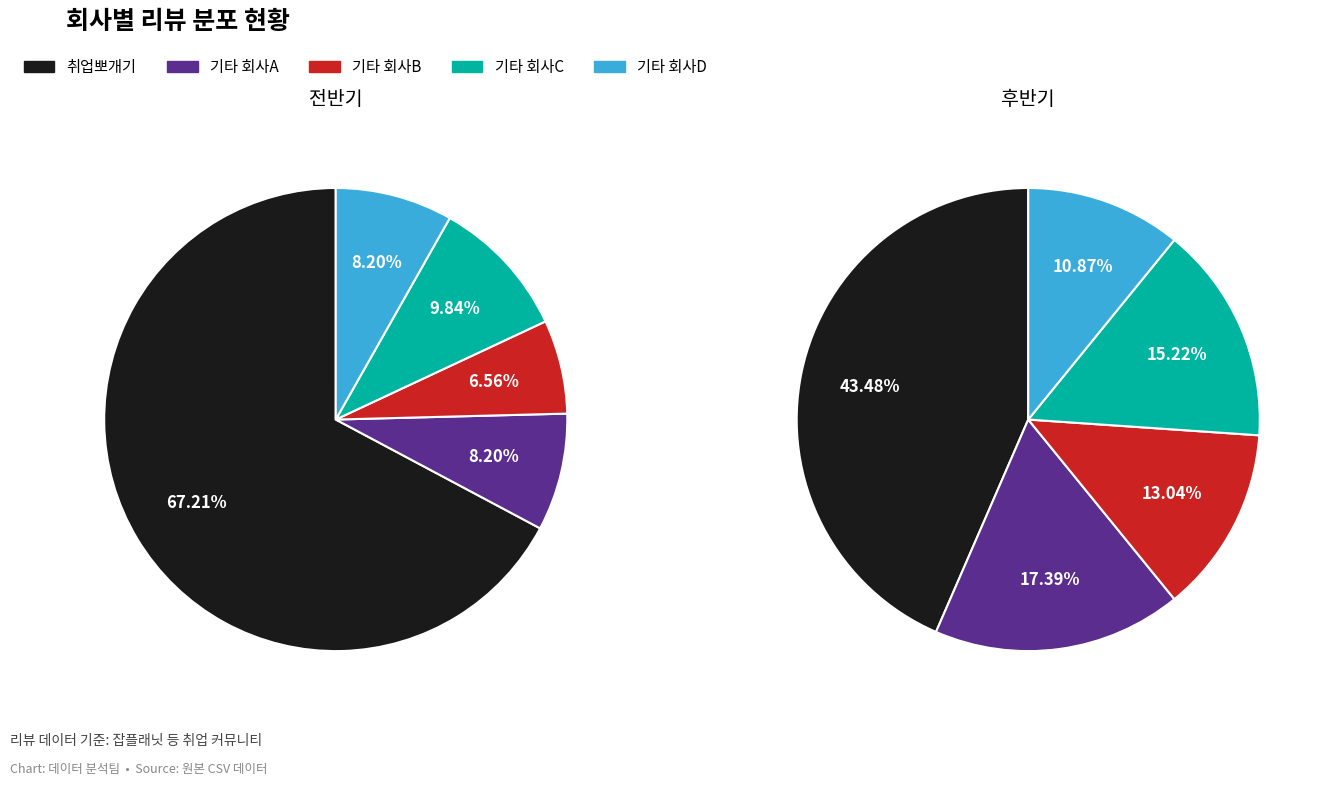

Is there any slice that represents more than half of the pie?

Yes